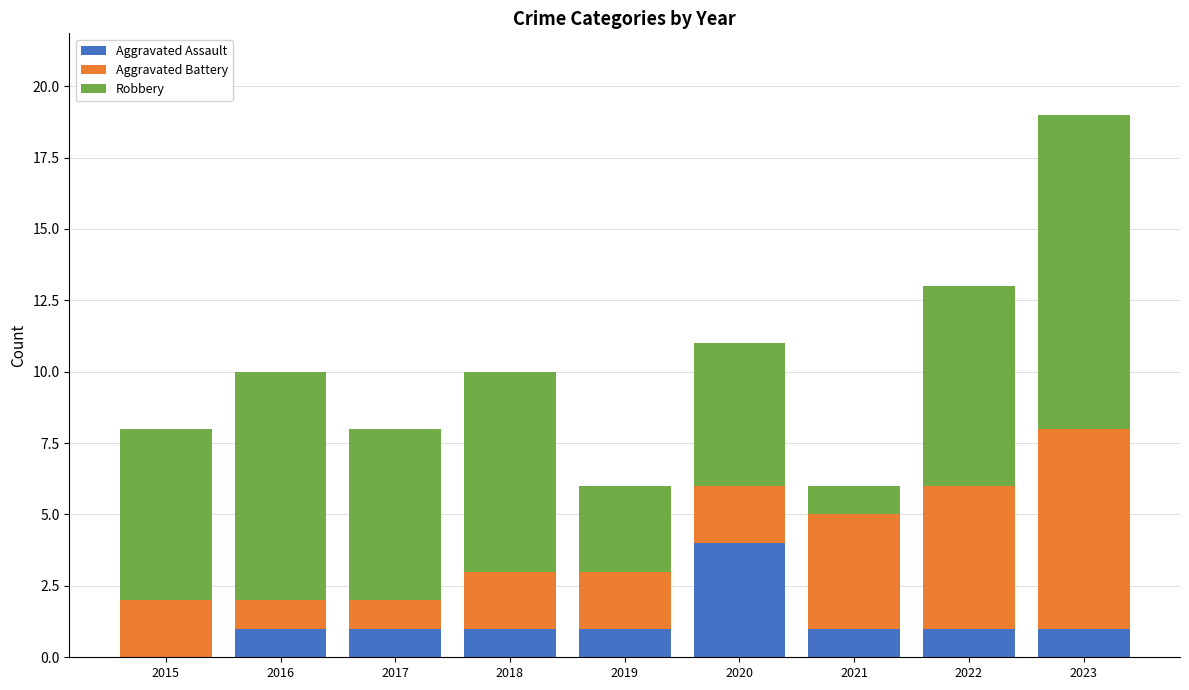

The value of Aggravated Assault at 2020 is 2. True or false?

False